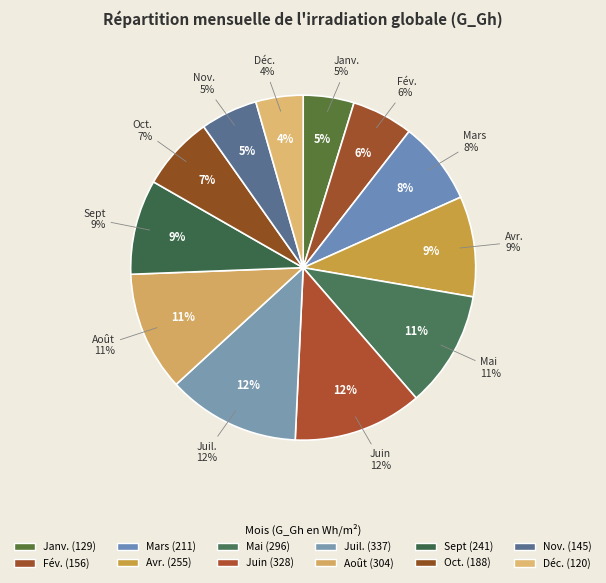

What is the ratio of the value at Sept to the value at Janv.?

1.9